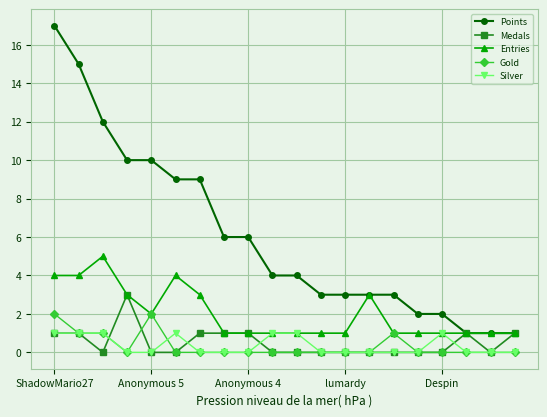

True or false: Silver and Points intersect in this chart.

False